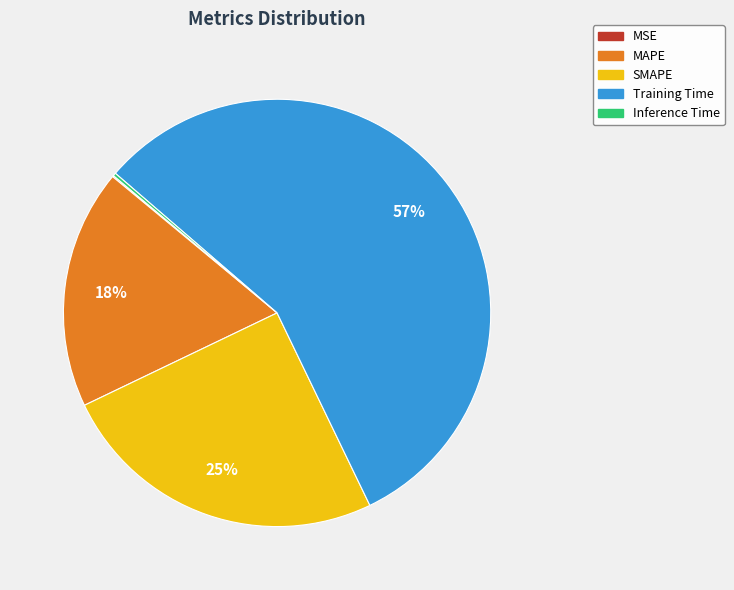

True or false: Training Time accounts for 57% of the total.

True